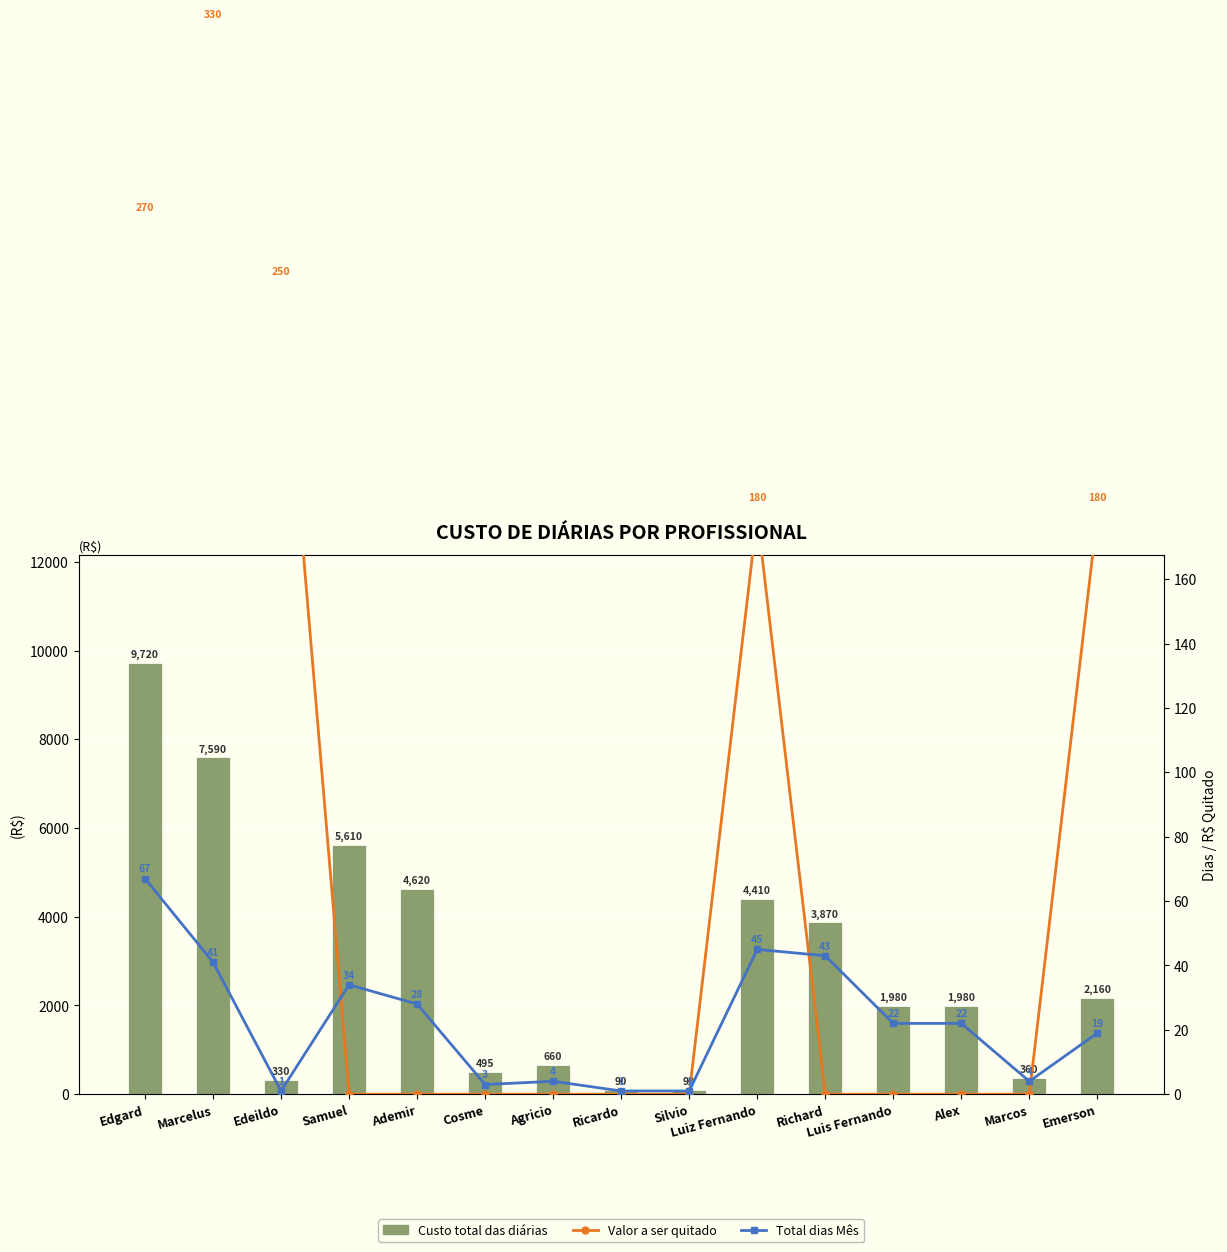

How many positive values does the Valor a ser quitado series have?

5